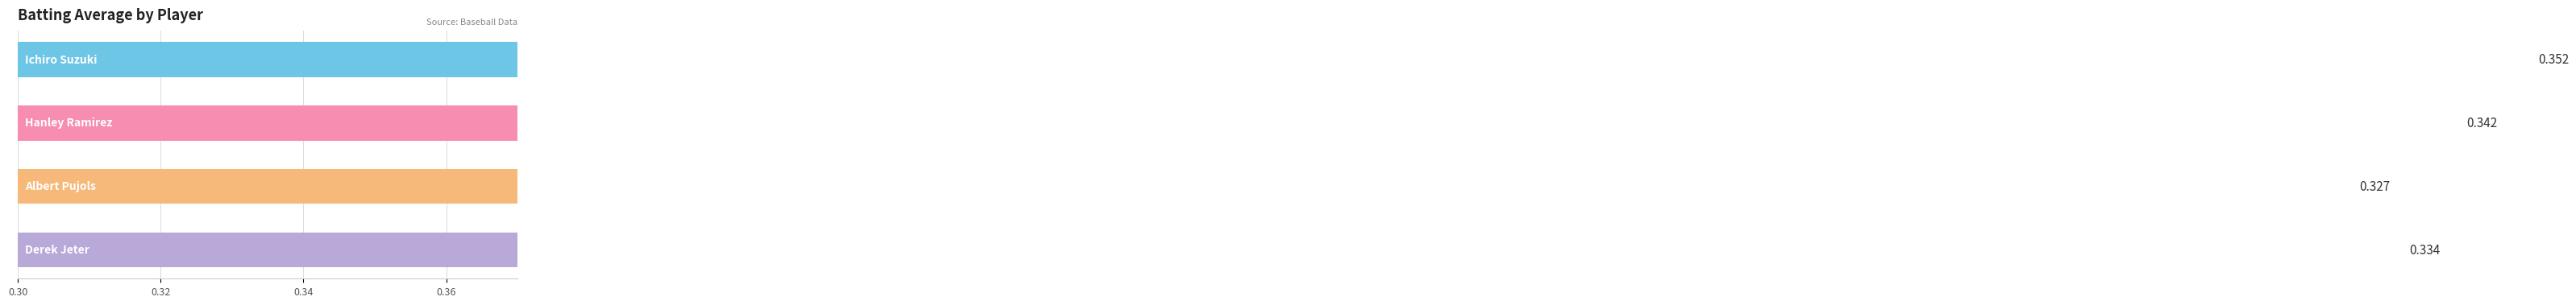

Does the chart contain stacked bars?

No